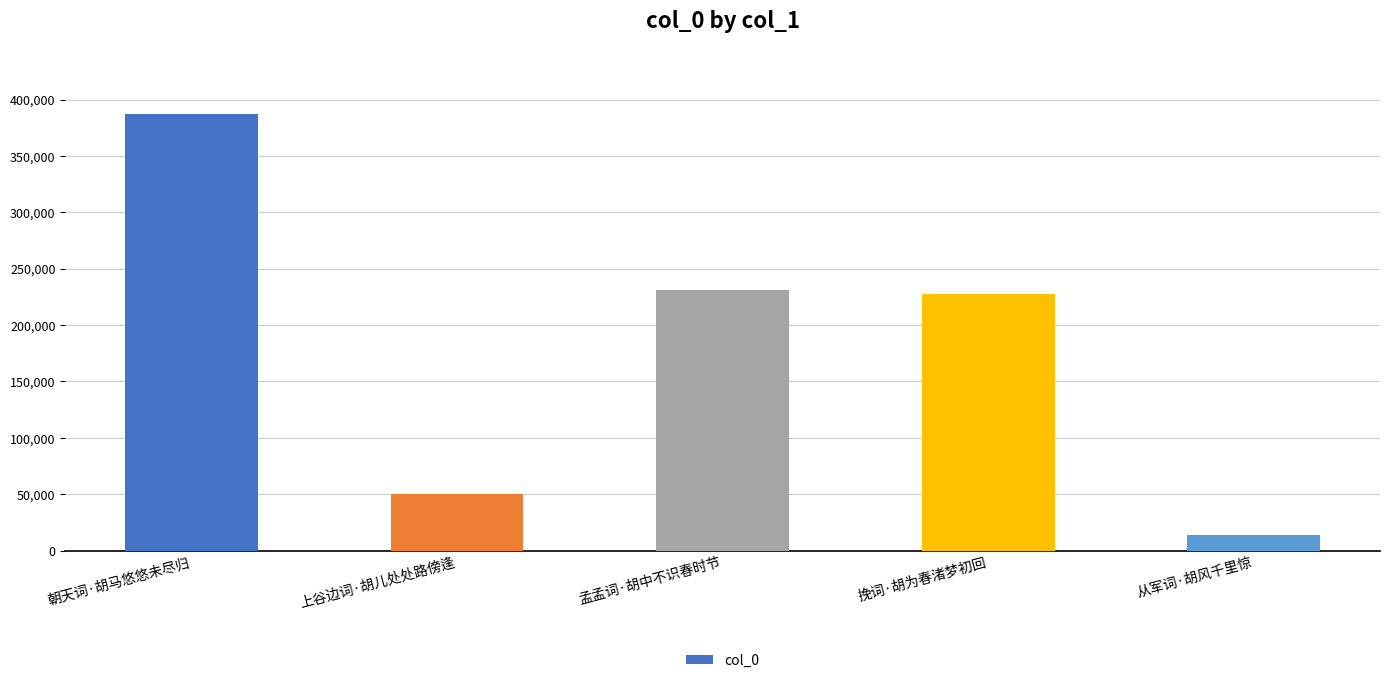

What is the greatest value displayed?

387205